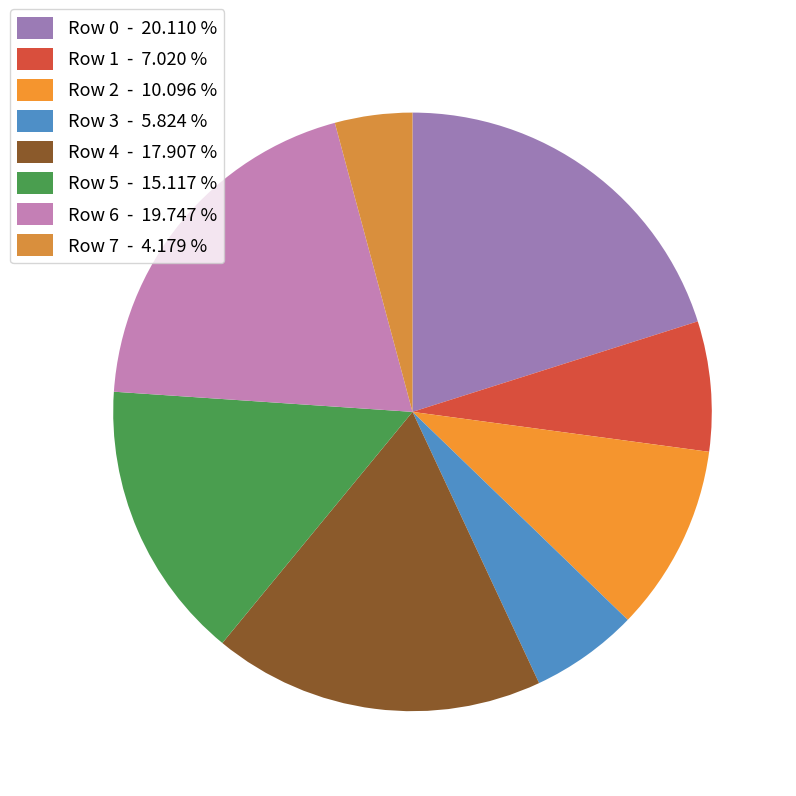

Count the number of slices in the pie.

8